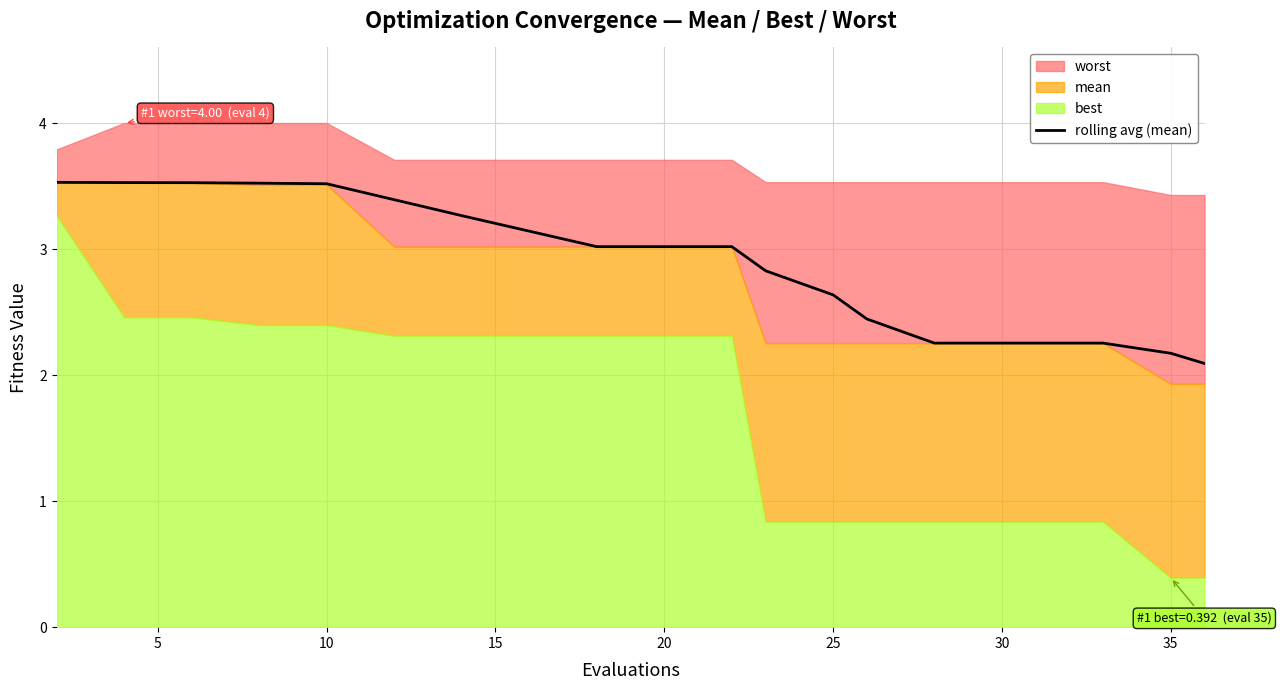

How many data points does each series have?

20